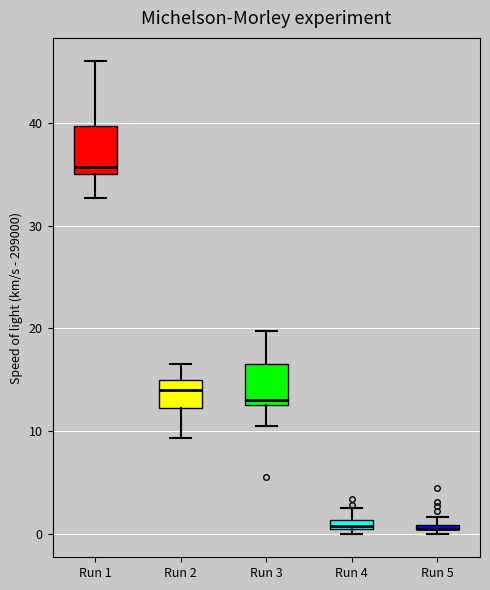

Where does the upper whisker of the box for Run 3 end on the y-axis? The values are not printed on the chart, so give them approximately, as read against the axis.

20